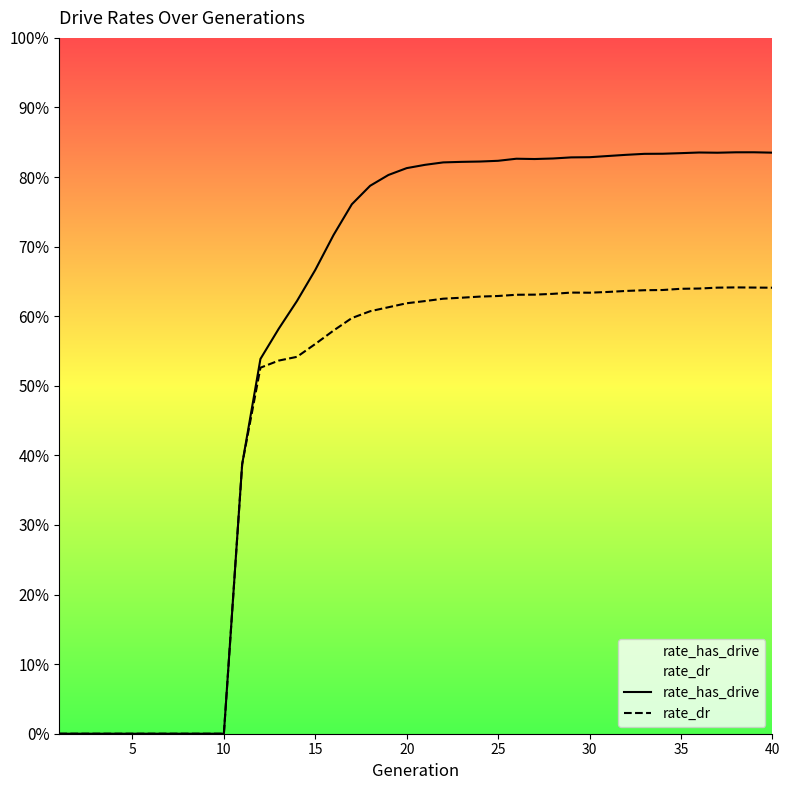

Is it true that rate_dr equals 0.4 at 10?

False